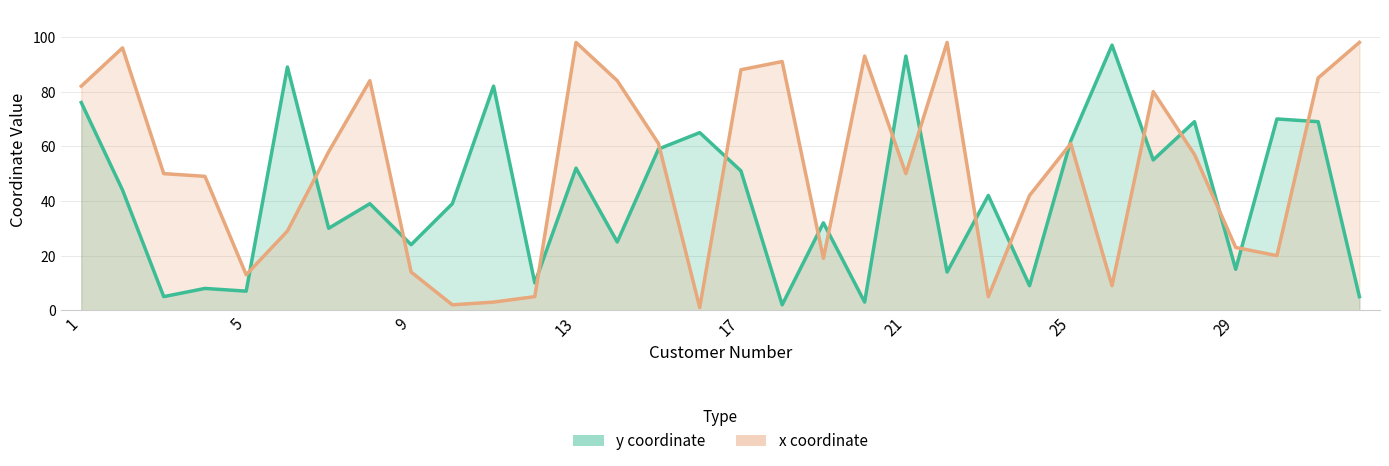

True or false: y coordinate and x coordinate intersect in this chart.

True